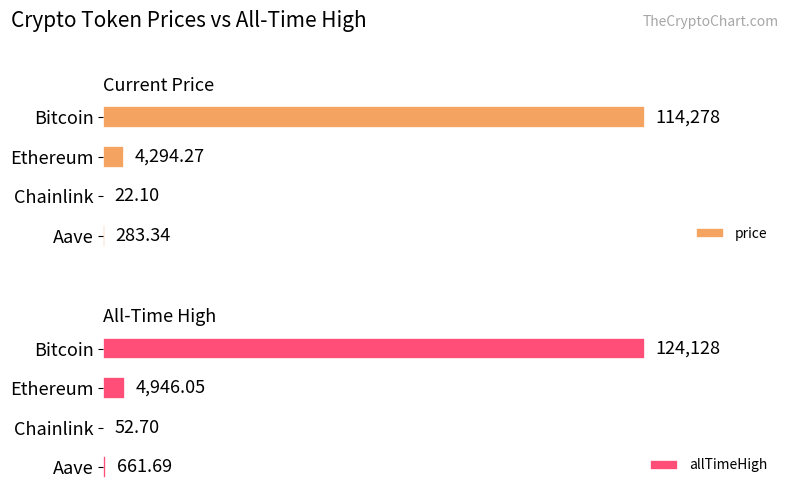

At which label is price closest to 57150?

Ethereum